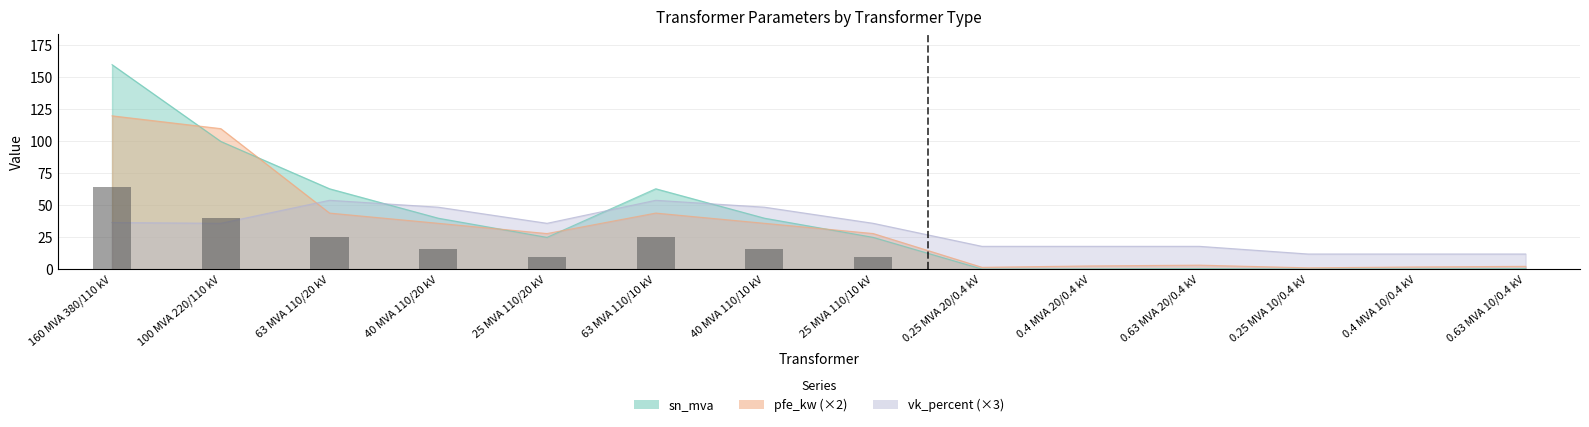

What are all the series names shown in the legend?

sn_mva, pfe_kw, vk_percent